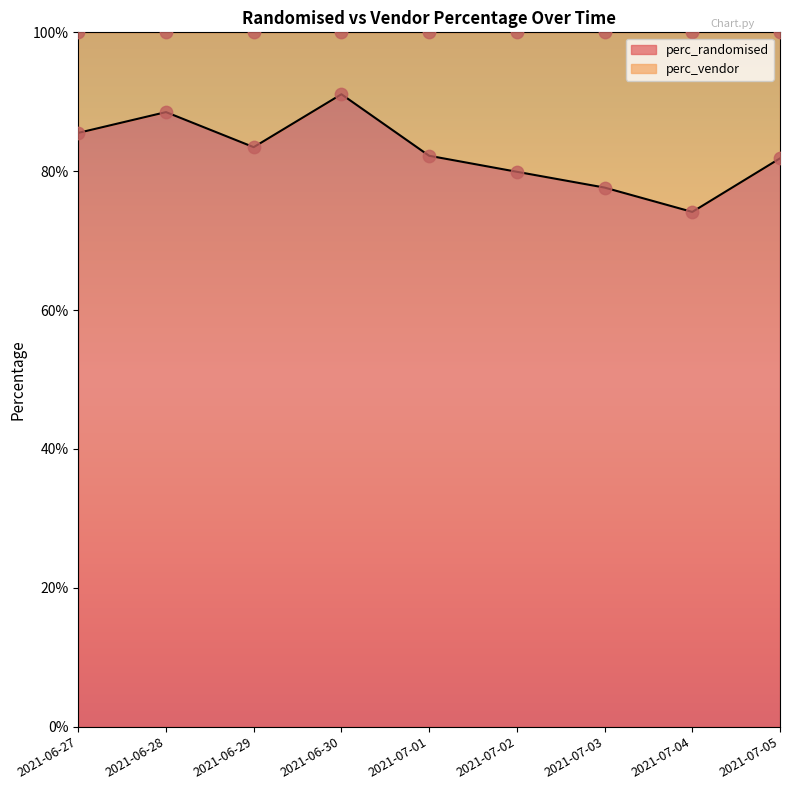

Which series has the largest total across all categories?

perc_randomised